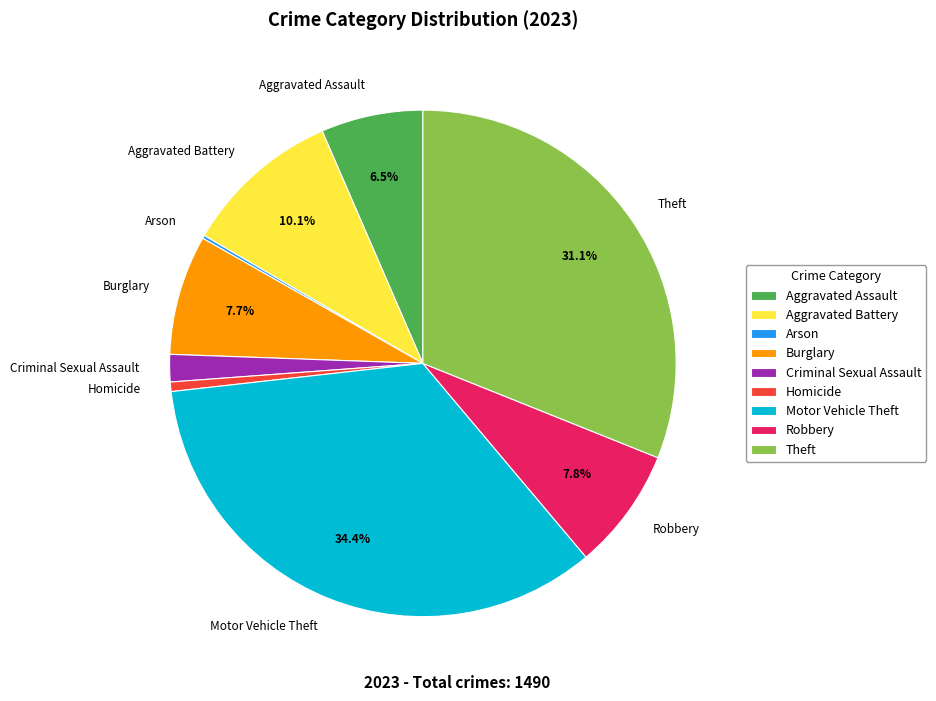

To the nearest percent, what is the difference between the Motor Vehicle Theft and Aggravated Battery slice percentages?

24%